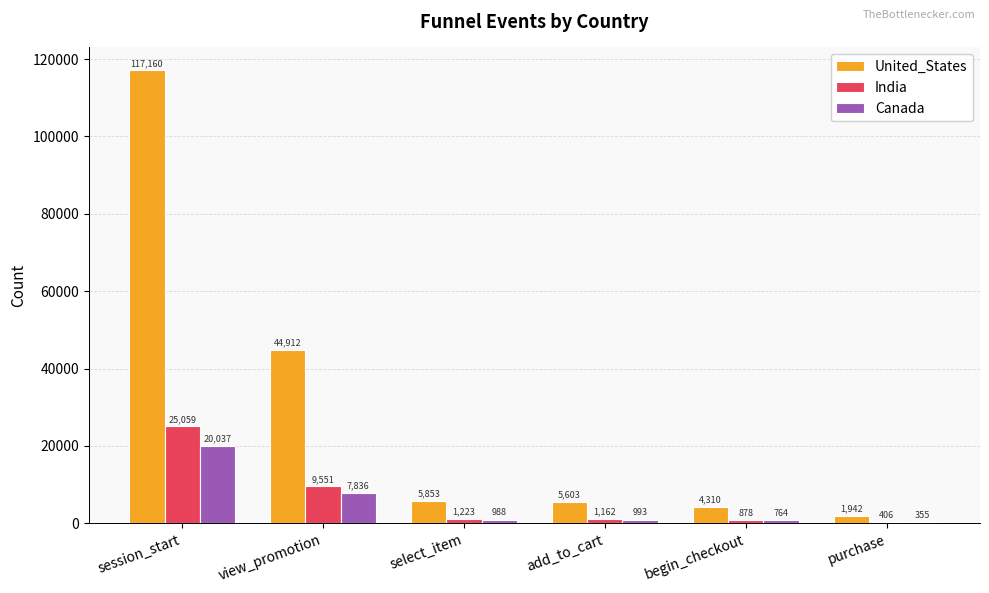

At which label does Canada first exceed 993?

session_start